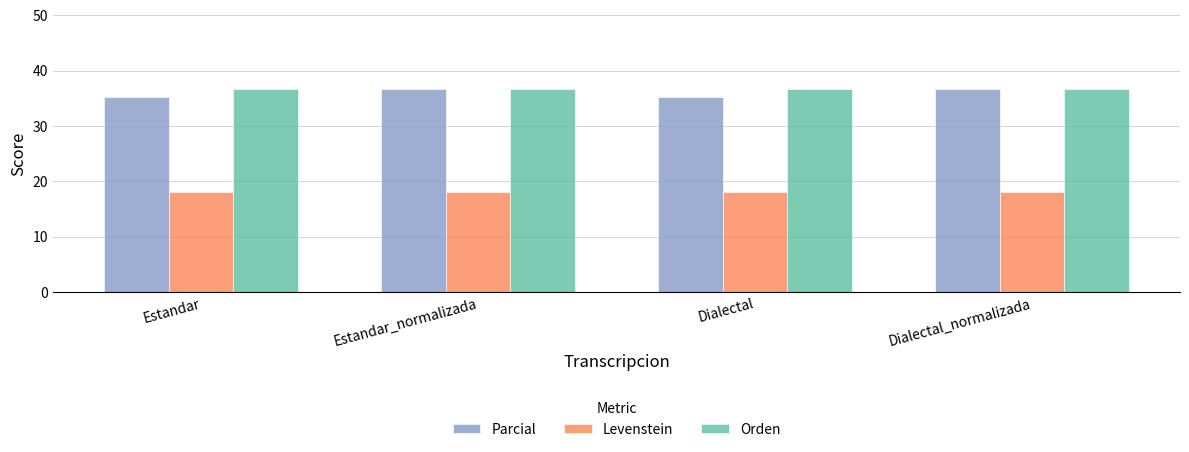

True or false: Parcial has a value of 35.3 at Estandar.

True